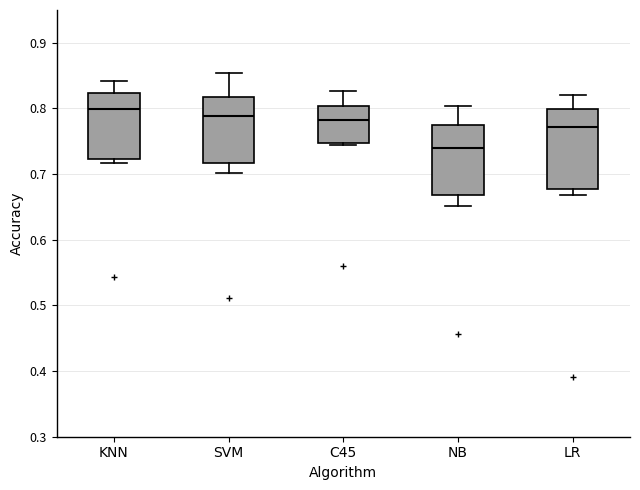

Which box's median line is the highest?

KNN